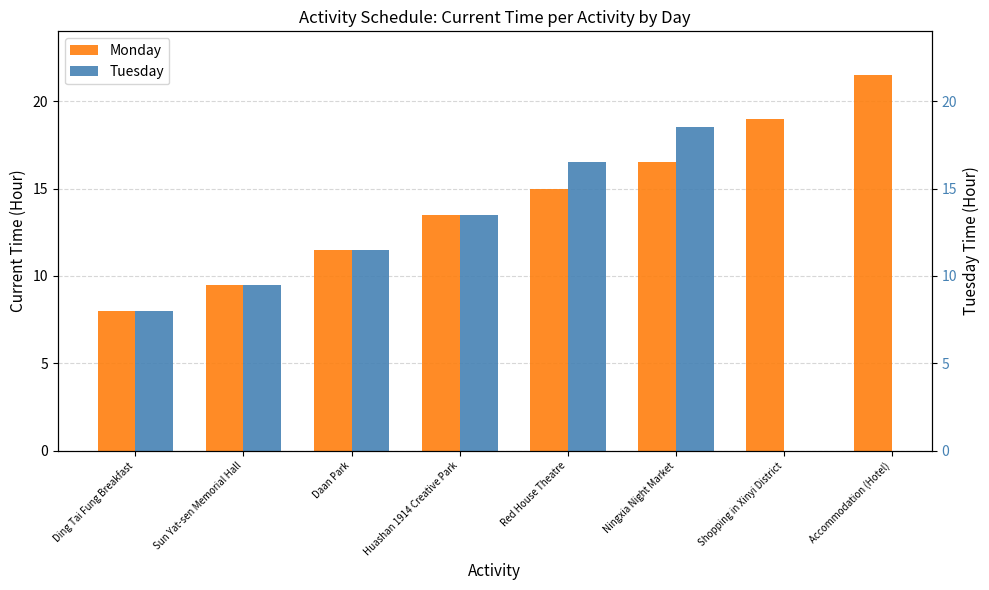

What is the value of the 2nd bar from the left?

9.5